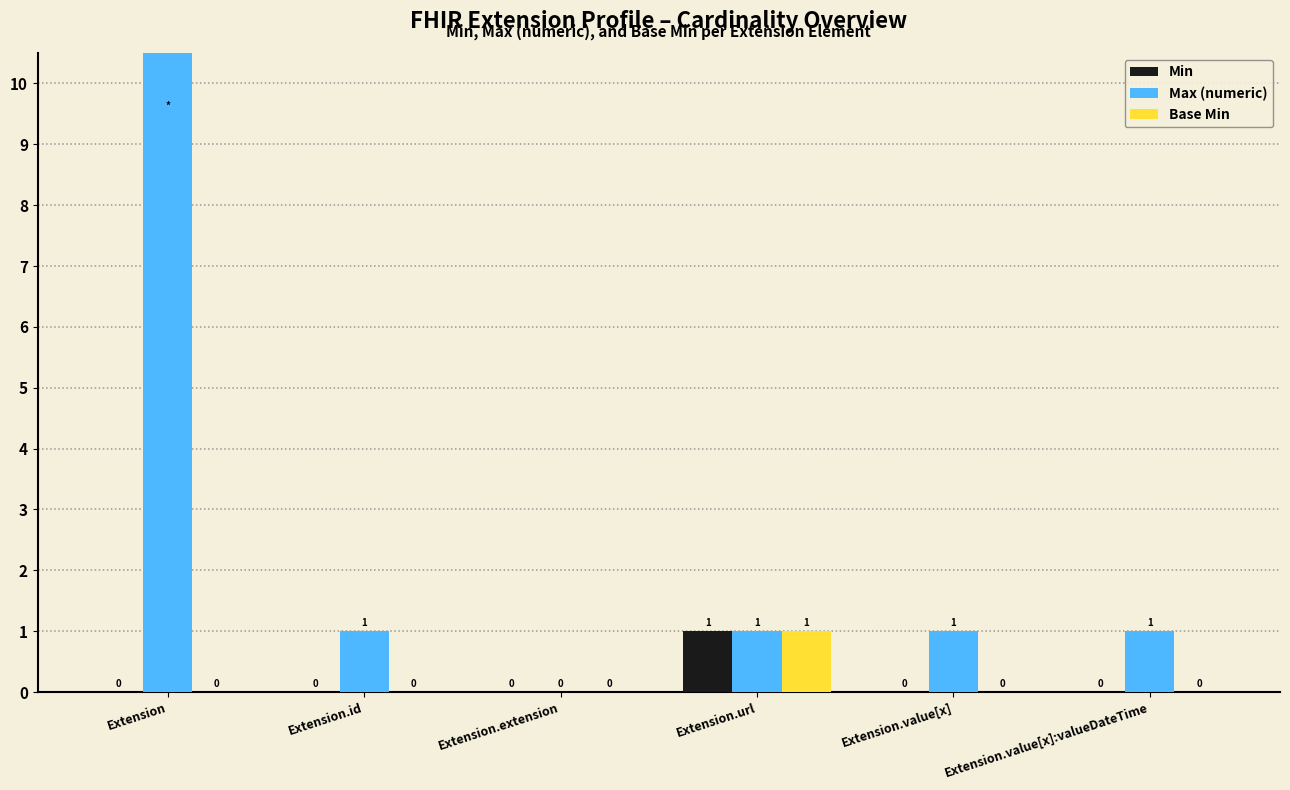

At which label does Base Min reach its peak?

Extension.url